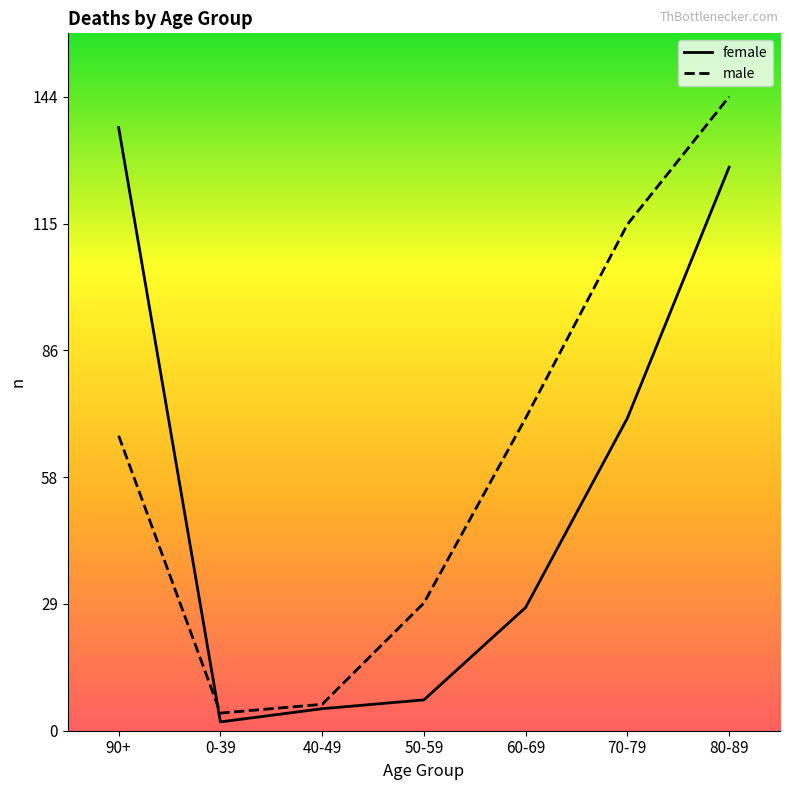

What is the total value across all series at 50-59?

36